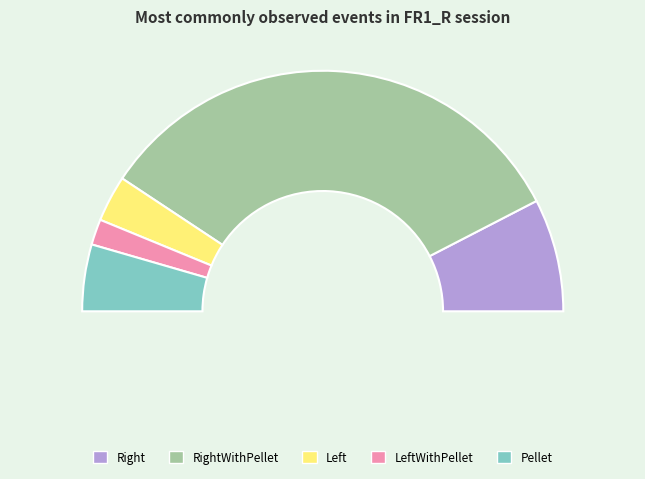

Is there a majority slice in this chart?

Yes